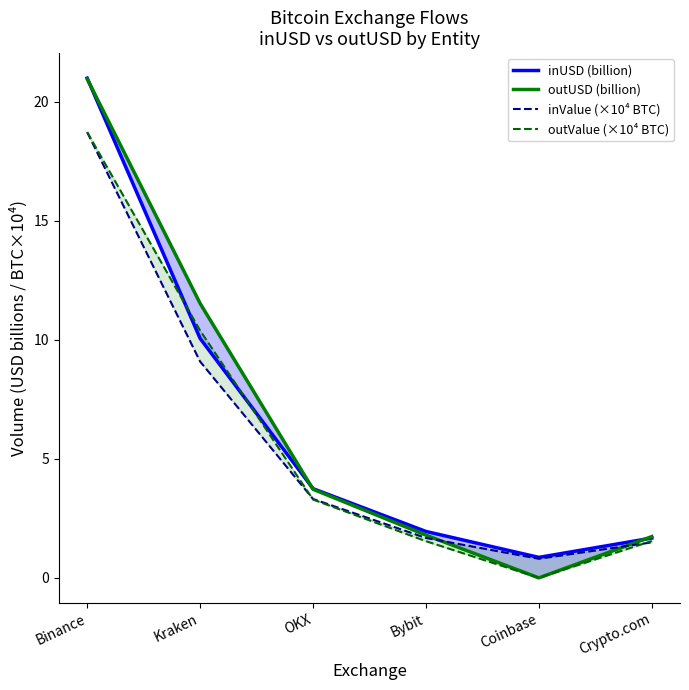

What are all the series names shown in the legend?

inUSD (billion), outUSD (billion), inValue (×10⁴ BTC), outValue (×10⁴ BTC)